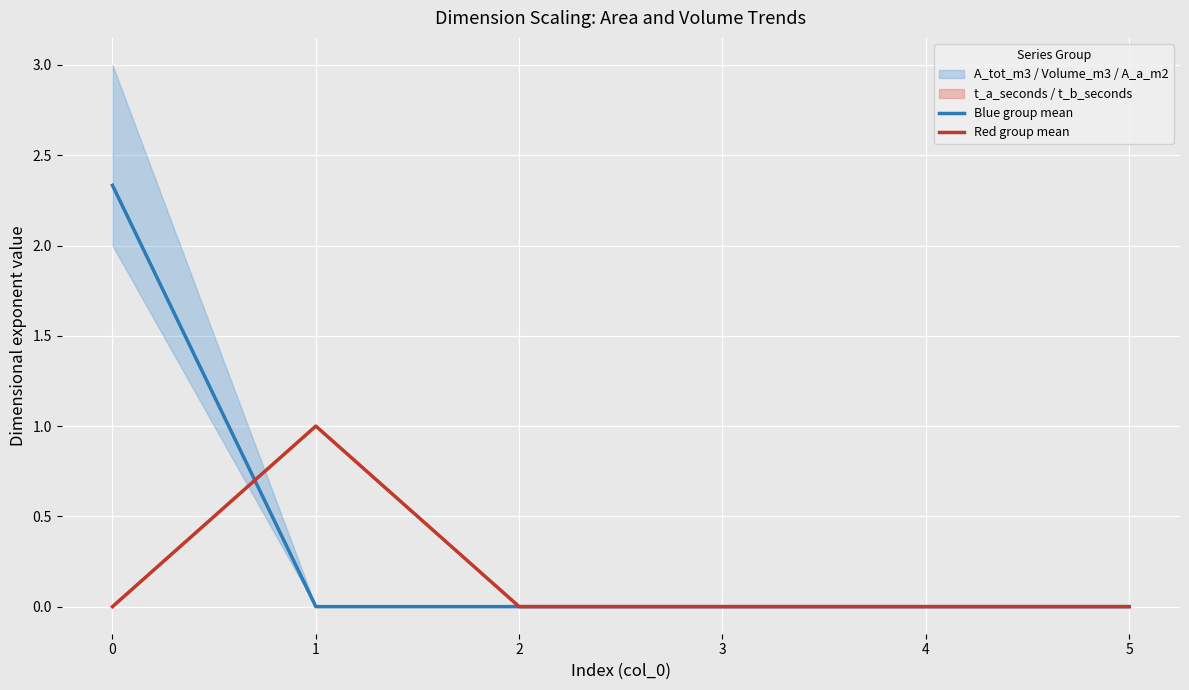

What is the difference between the maximum and minimum values in the Blue group mean series?

2.3